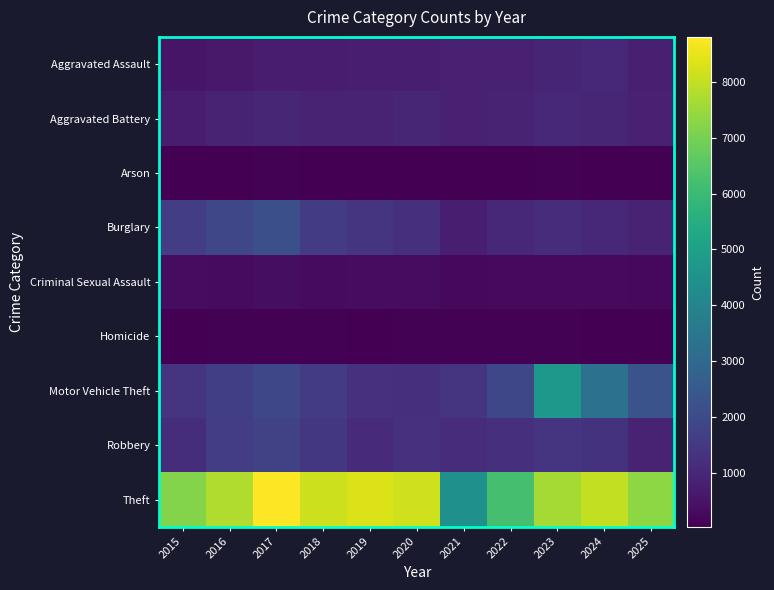

How many distinct data groups are displayed?

9